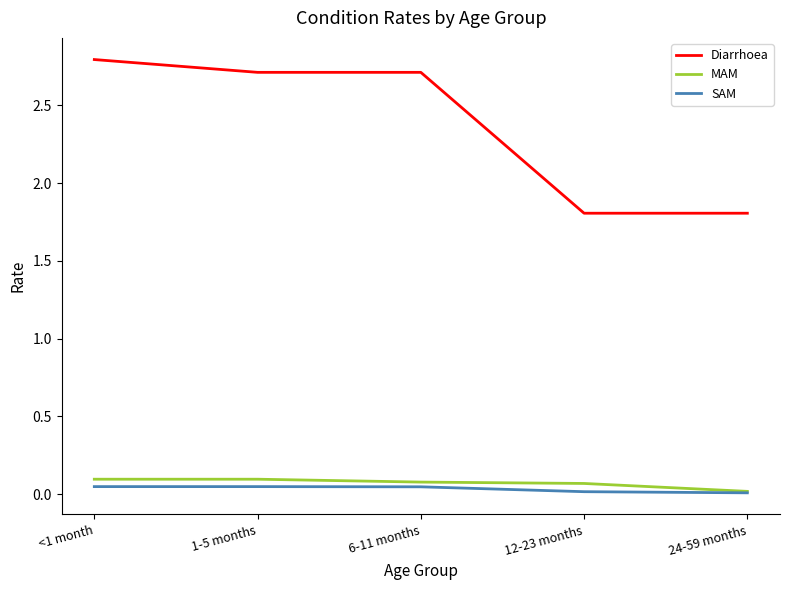

What is the difference between the maximum and second lowest values in the Diarrhoea series?

1.0